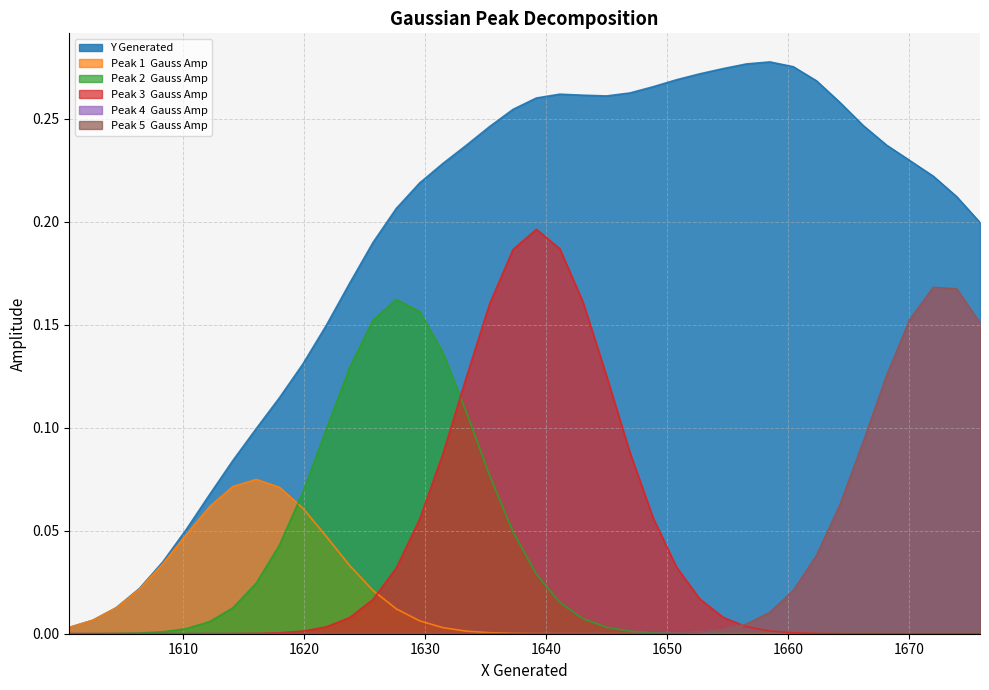

What are all the series names shown in the legend?

Y Generated, Peak 1  Gauss Amp, Peak 2  Gauss Amp, Peak 3  Gauss Amp, Peak 4  Gauss Amp, Peak 5  Gauss Amp